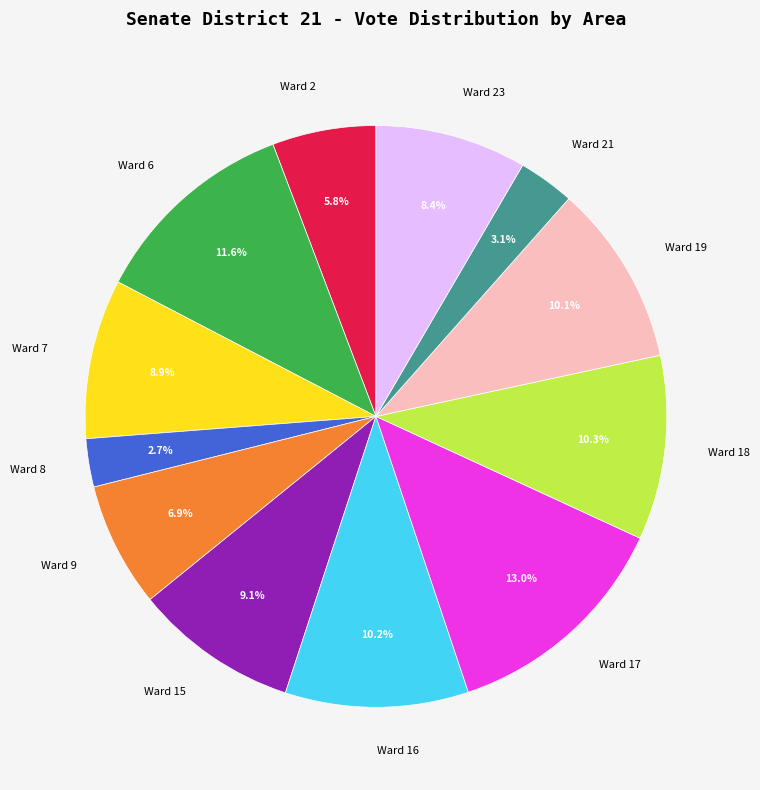

What is the largest slice in the pie chart?

Ward 17